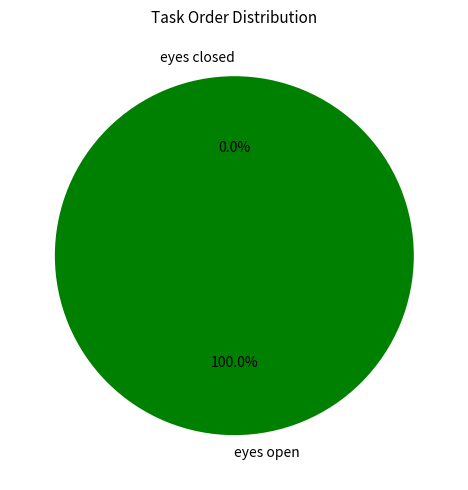

What is the smallest slice in the pie chart?

eyes closed